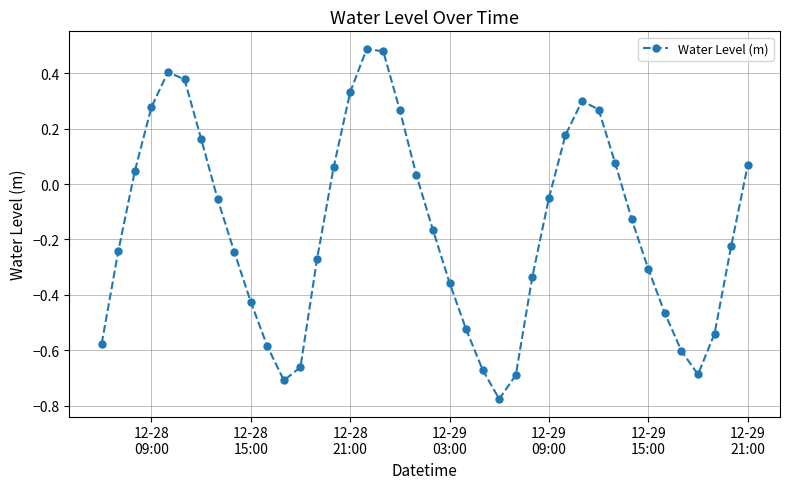

How many interior local valleys (lower than both neighbors) does the data have?

3